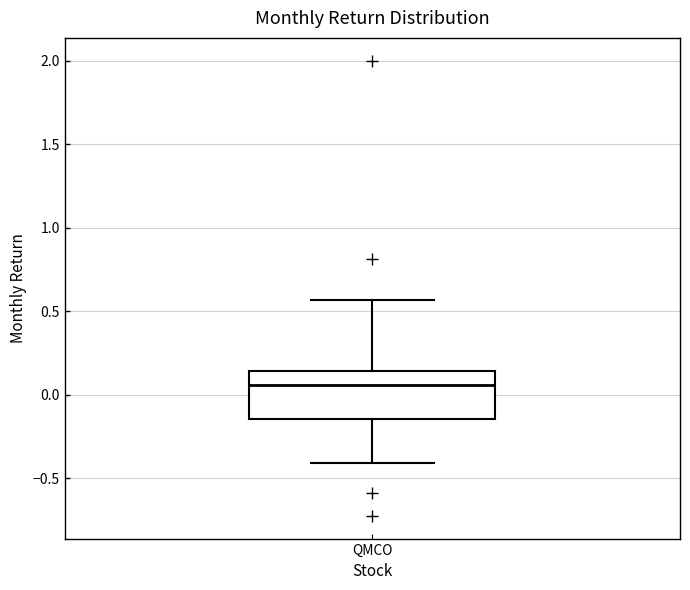

Read this box plot against the y-axis: the position of the median line, the range covered by the box, and the ends of both whiskers. The values are not printed on the chart, so give them approximately, as read against the axis.

median 0.05, box -0.15 to 0.15, whiskers -0.40 to 0.55